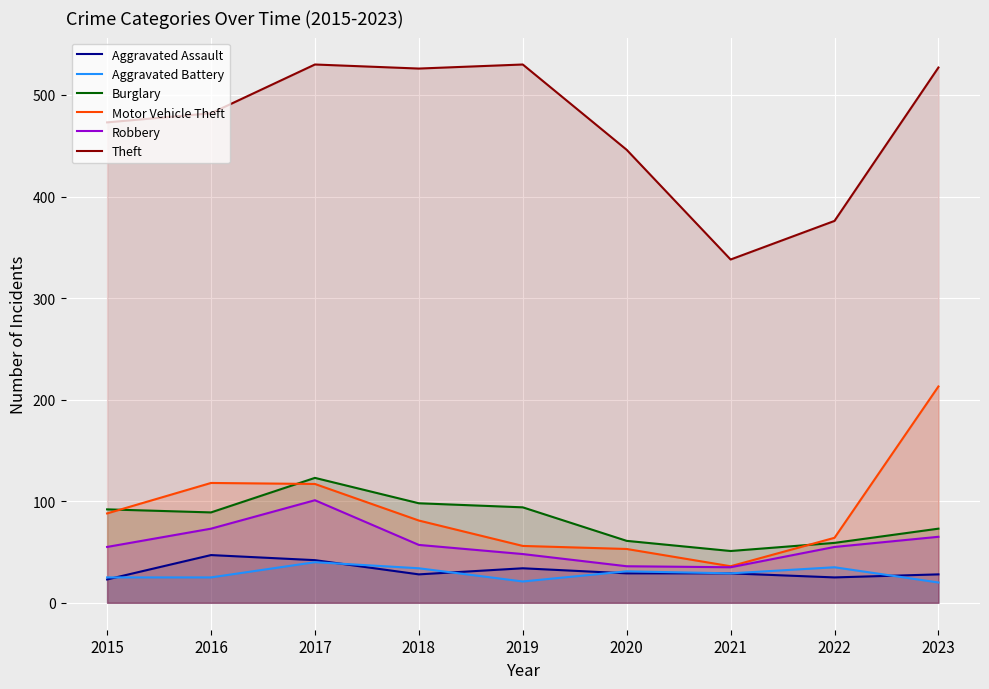

Reading right to left, transcribe all the data shown in this chart.

Aggravated Assault: 28	25	29	29	34	28	42	47	23
Aggravated Battery: 20	35	29	31	21	34	40	25	25
Burglary: 73	59	51	61	94	98	123	89	92
Motor Vehicle Theft: 213	64	36	53	56	81	117	118	88
Robbery: 65	55	35	36	48	57	101	73	55
Theft: 527	376	338	446	530	526	530	482	473